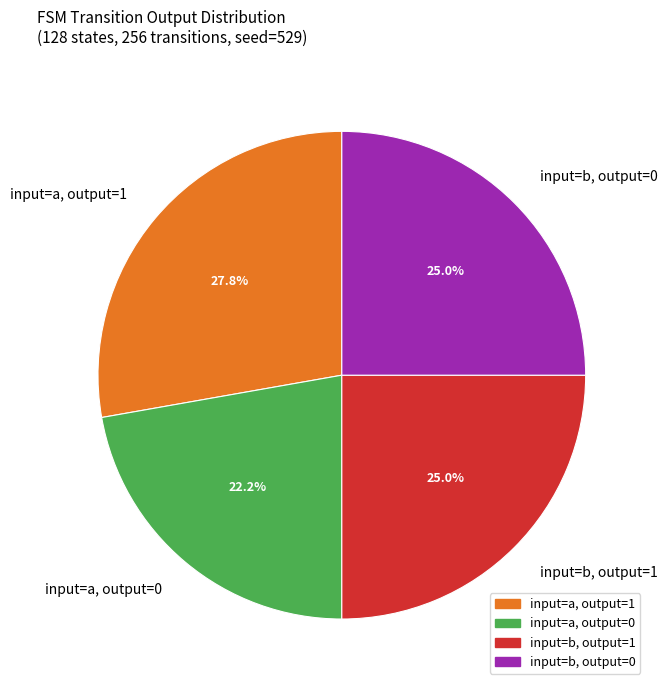

Between input=a, output=0 and input=b, output=1, which is larger?

input=b, output=1